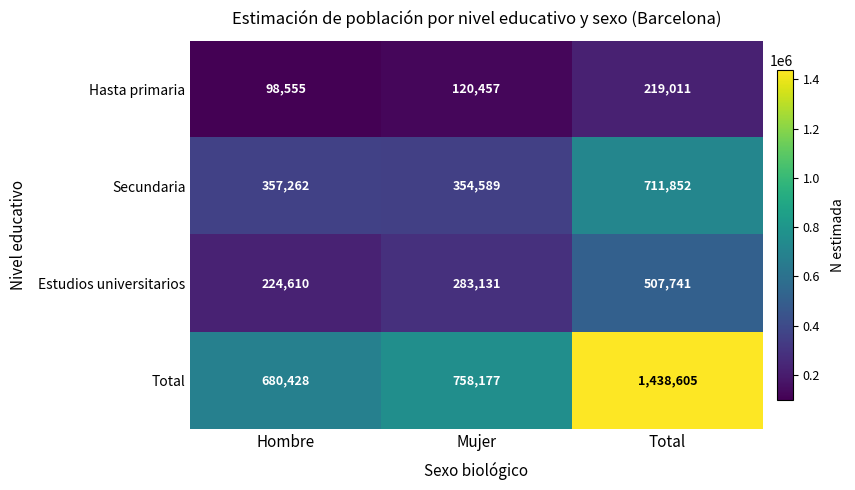

At Mujer, list the series in order from smallest to largest.

Hasta primaria, Estudios universitarios, Secundaria, Total